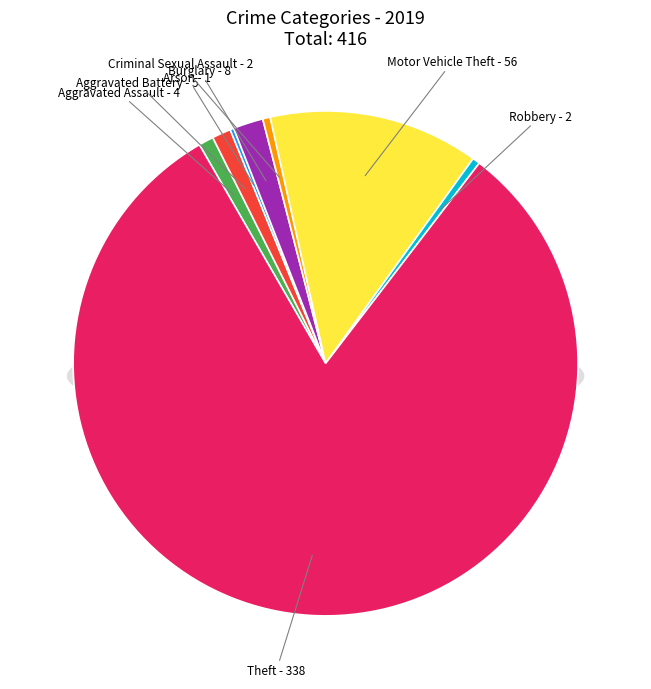

Which slice represents more than half of the pie?

Theft